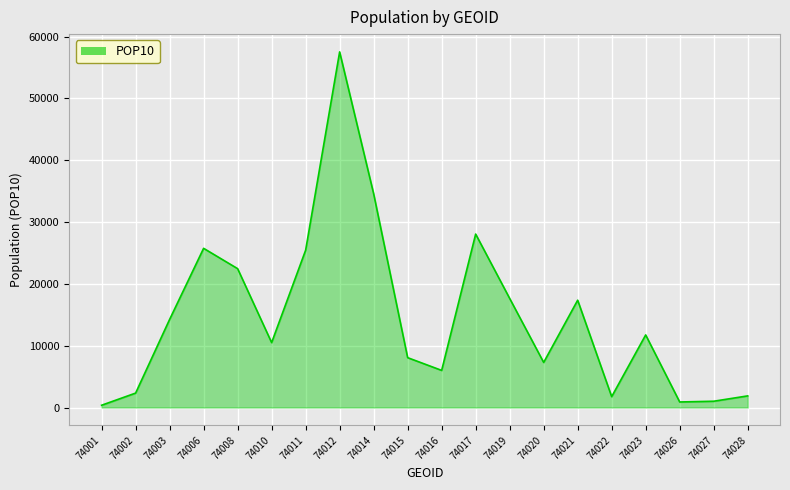

Read the value at 74011.

25448